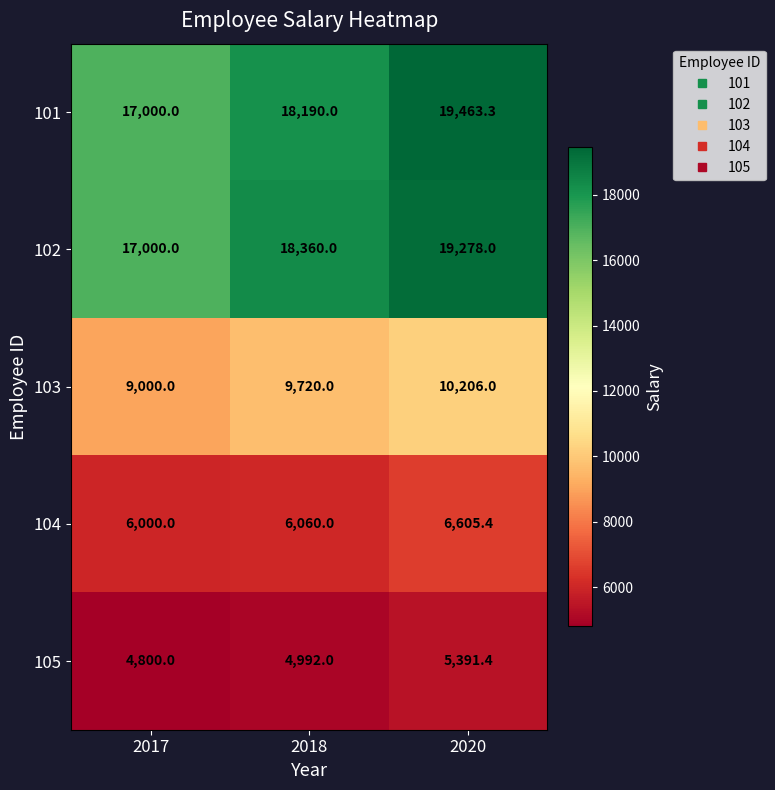

At which category does the chart reach its minimum across all series?

2017